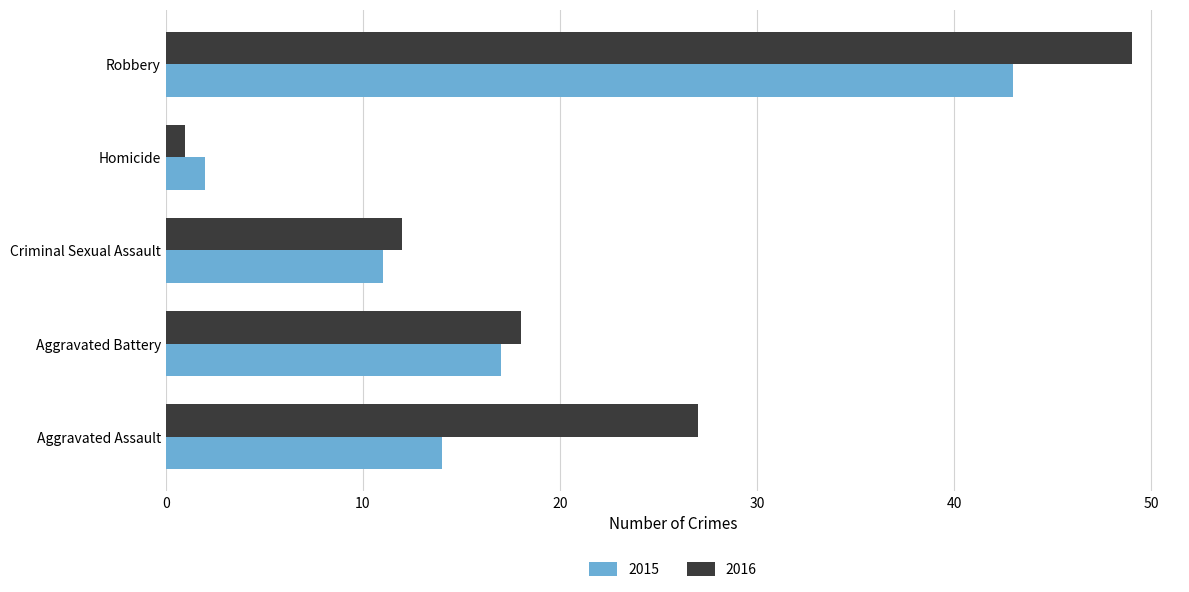

The 2015 series shows 76 at Robbery. True or false?

False